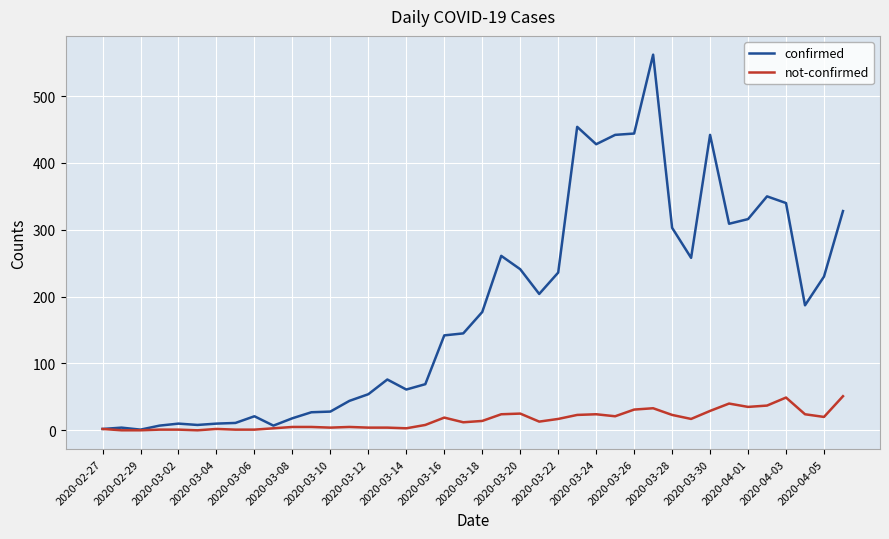

How many lines are shown in the chart?

2